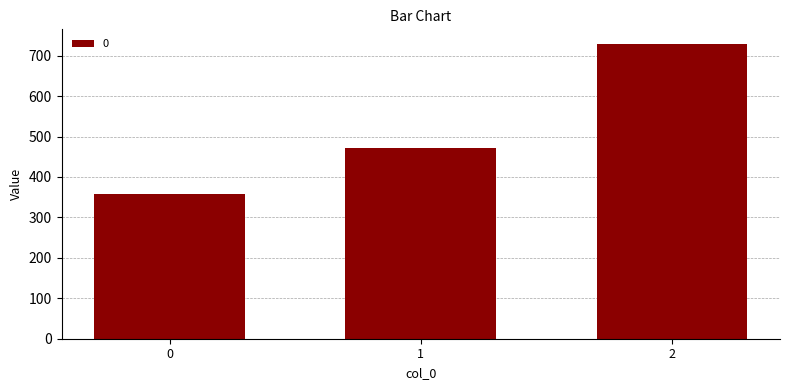

What value does the data have at 0?

357.1